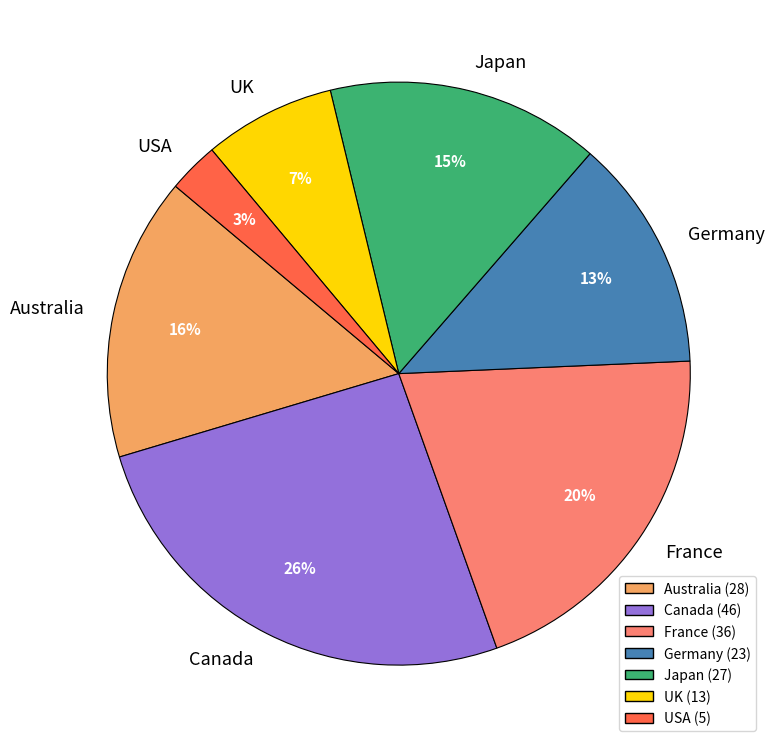

Is it true that France is 20% of the pie?

True